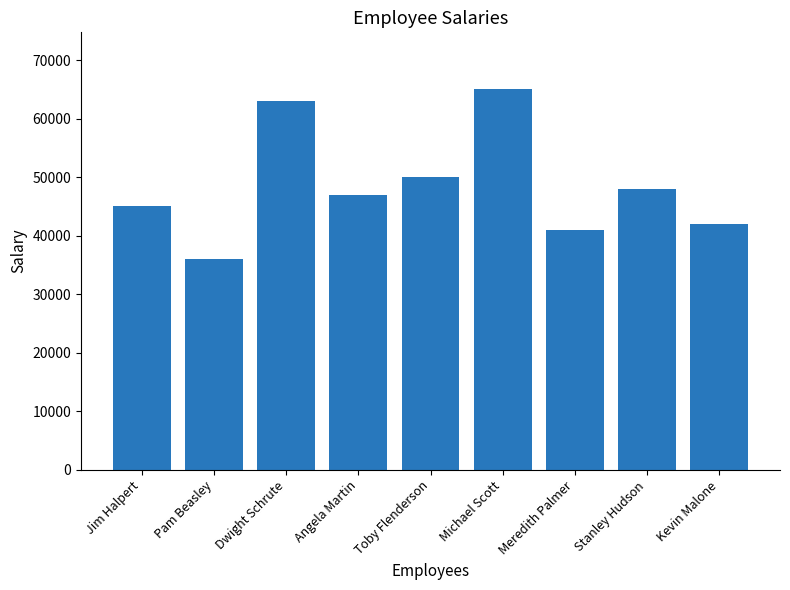

True or false: the data shows 65000 at Michael Scott.

True